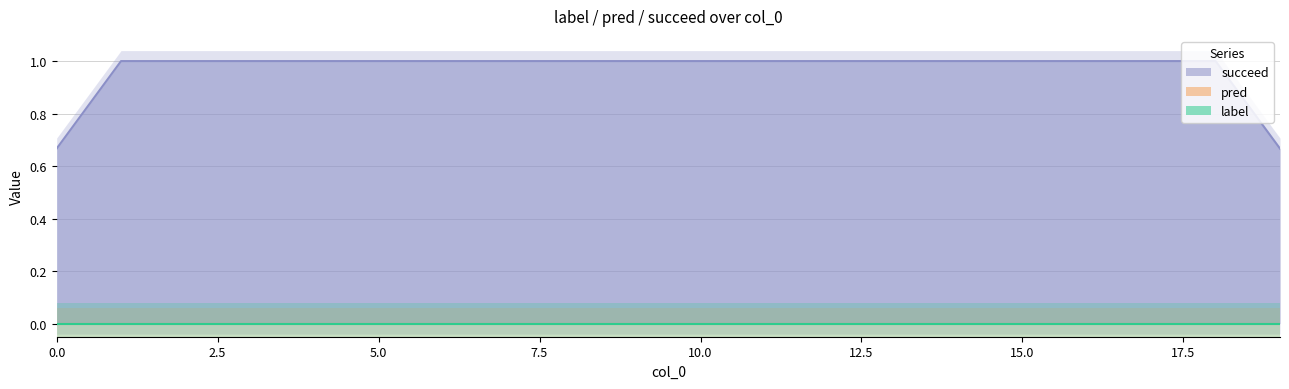

True or false: pred has a value of 0 at 7.

True